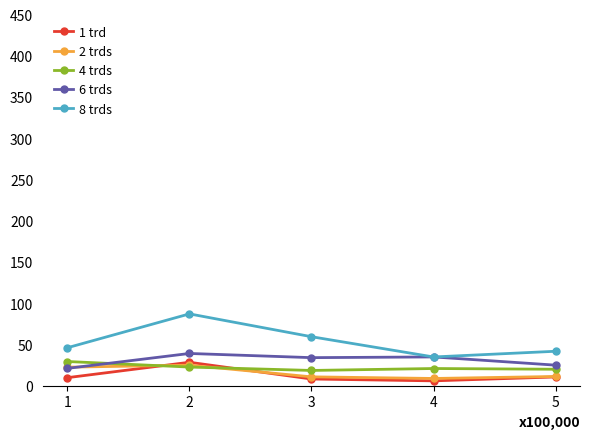

Reading left to right, transcribe all the data shown in this chart.

1 trd: 1=9767	2=28435	3=8142	4=5901	5=10629
2 trds: 1=22488	2=24878	3=10750	4=8798	5=11195
4 trds: 1=29351	2=22622	3=18512	4=20859	5=19978
6 trds: 1=21030	2=39105	3=34033	4=34897	5=24930
8 trds: 1=46046	2=87081	3=59408	4=34858	5=41772